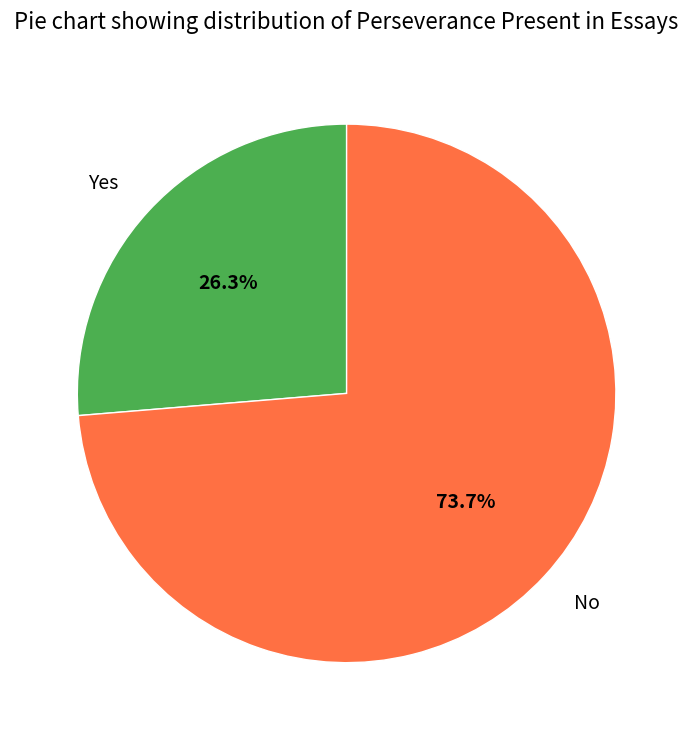

Is there a majority slice in this chart?

Yes